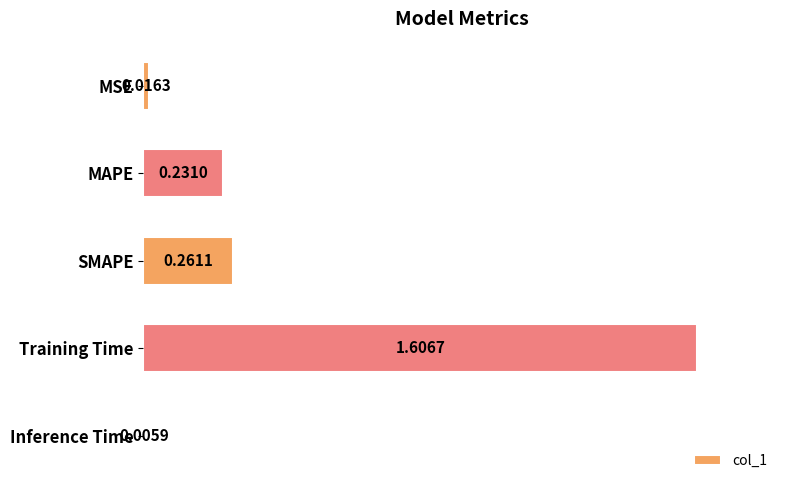

Which label corresponds to the largest value in the chart?

Training Time